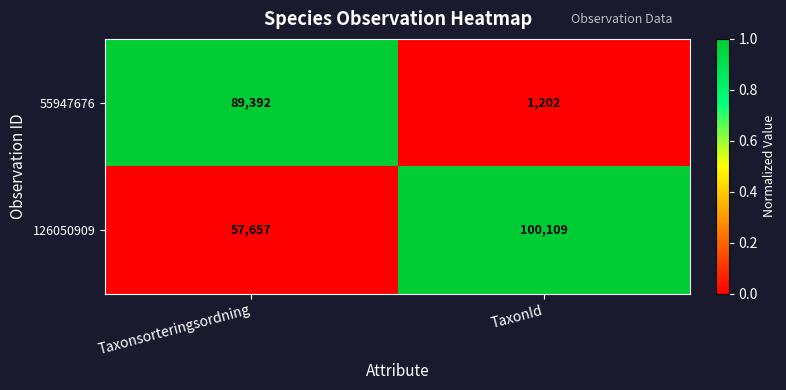

Which category has the lowest value across all series?

TaxonId